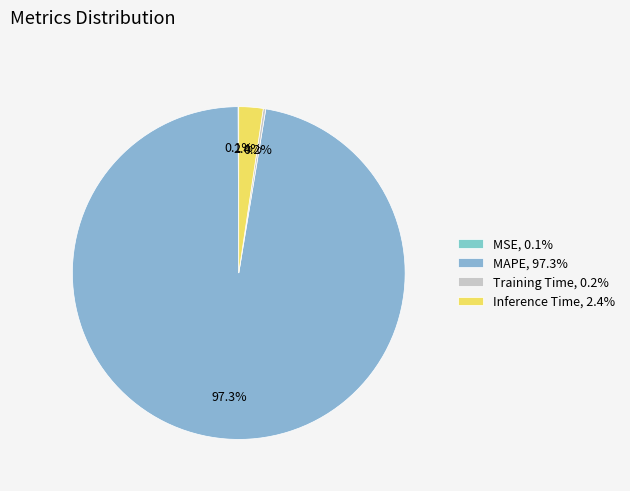

How many slices are in this pie chart?

4